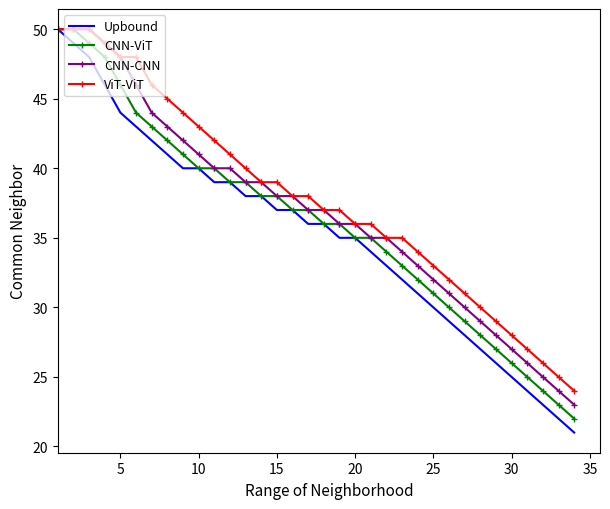

What is the maximum value shown in the chart?

50